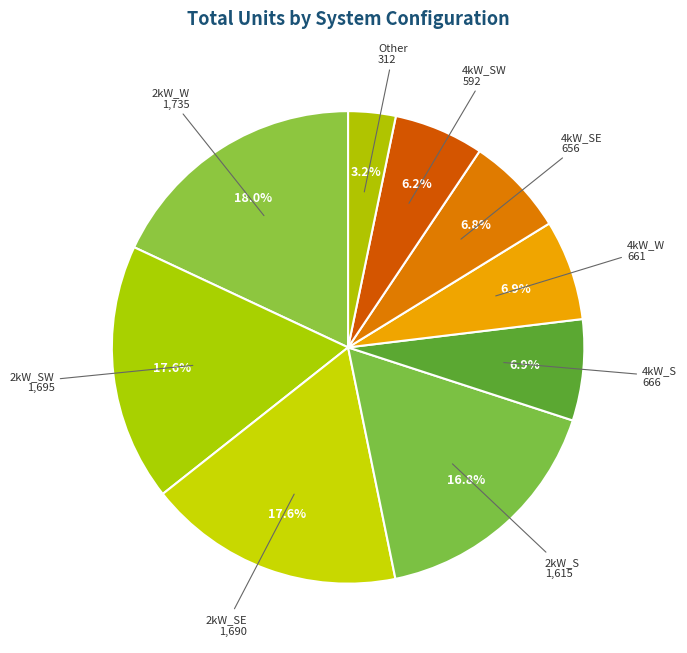

Which category has the smallest portion of the pie?

Other